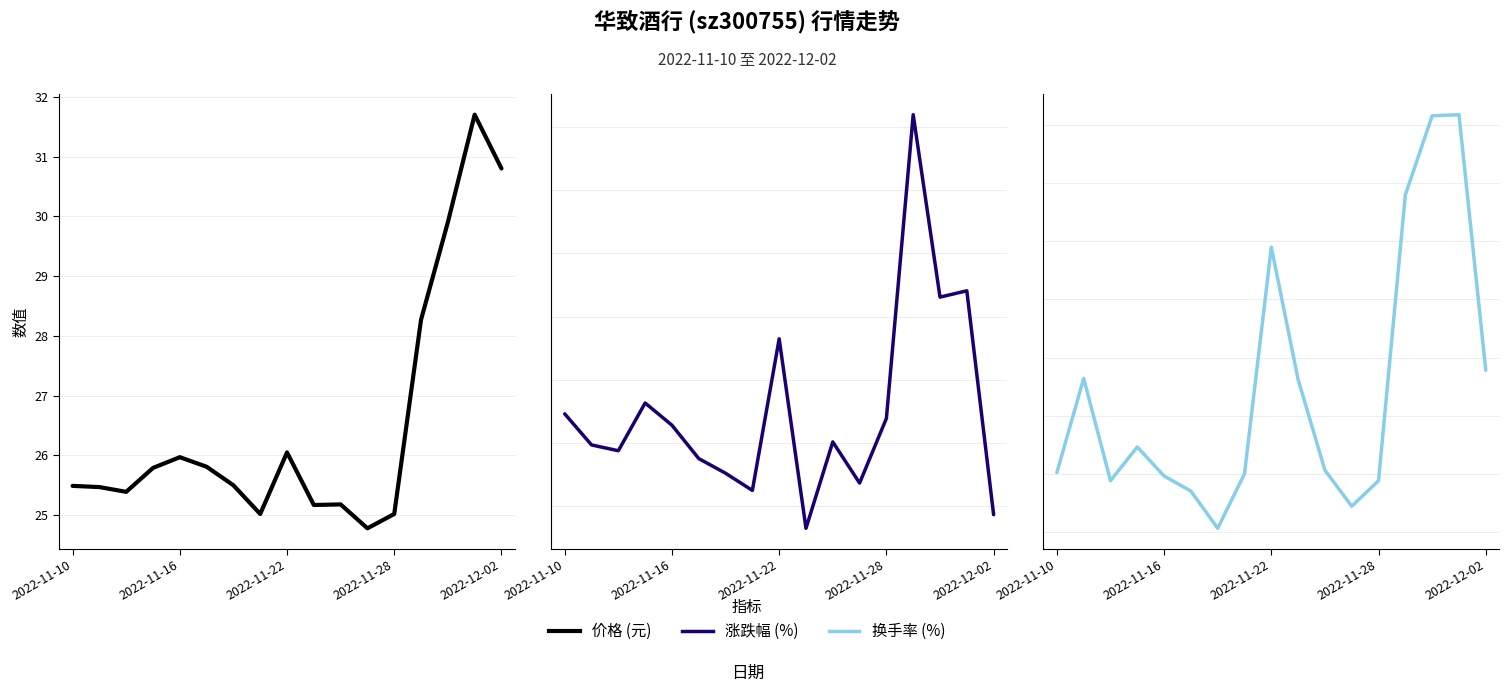

What is the average value of the 涨跌幅% series?

1.3